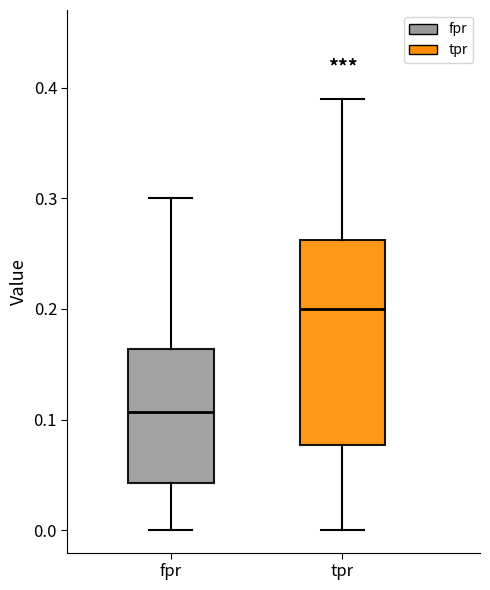

Where does the median line of the box for tpr sit on the y-axis? The values are not printed on the chart, so give them approximately, as read against the axis.

0.20